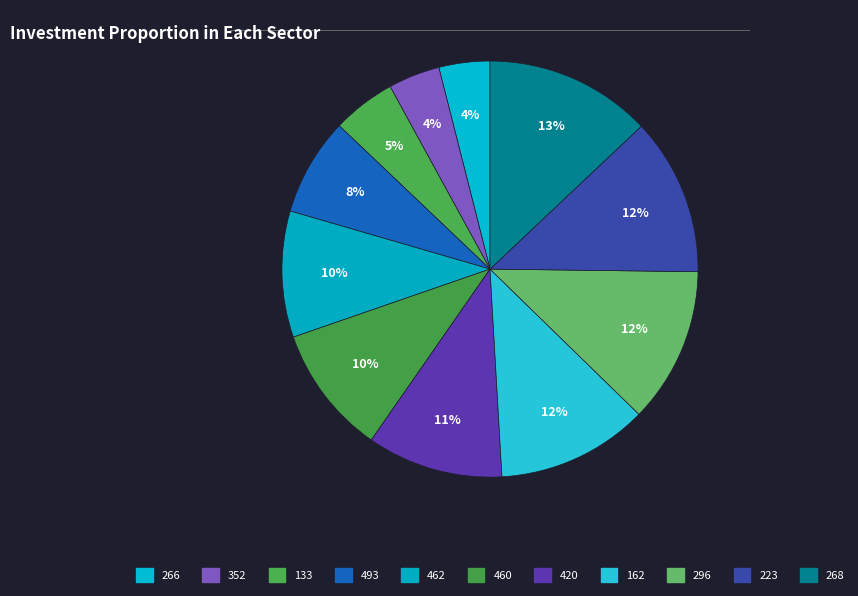

To the nearest percent, what is the combined percentage of 133 and 223?

17%